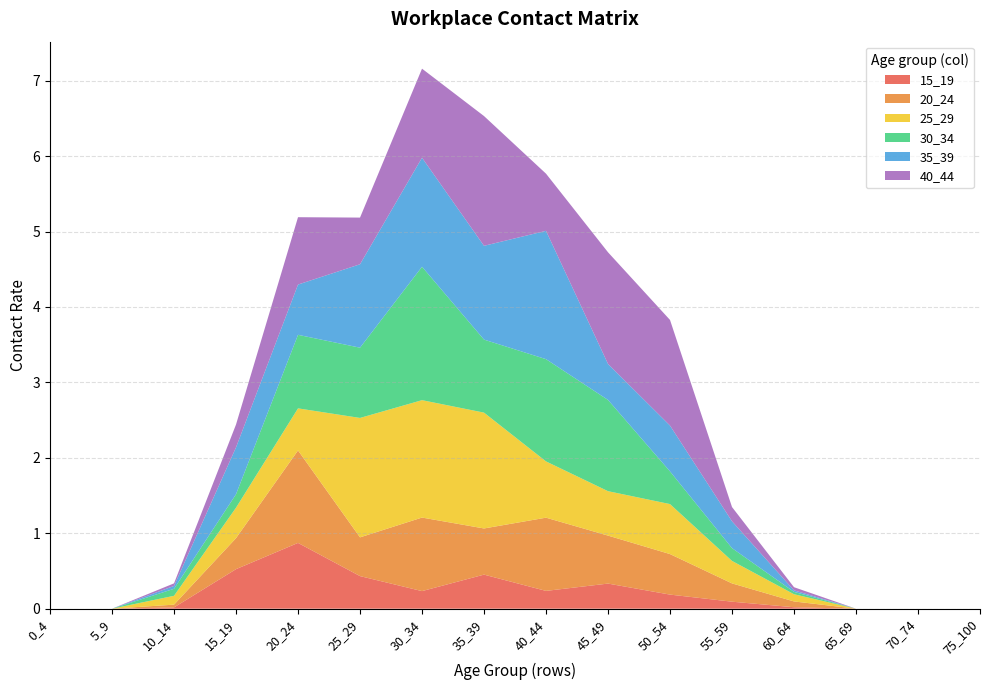

Reading right to left, list all the values displayed in this chart.

15_19: 75_100=0.0	70_74=0.0	65_69=0.0	60_64=0.0	55_59=0.1	50_54=0.2	45_49=0.3	40_44=0.2	35_39=0.5	30_34=0.2	25_29=0.4	20_24=0.9	15_19=0.5	10_14=0.0	5_9=0.0	0_4=0.0
20_24: 75_100=0.0	70_74=0.0	65_69=0.0	60_64=0.1	55_59=0.2	50_54=0.5	45_49=0.6	40_44=1.0	35_39=0.6	30_34=1.0	25_29=0.5	20_24=1.2	15_19=0.4	10_14=0.0	5_9=0.0	0_4=0.0
25_29: 75_100=0.0	70_74=0.0	65_69=0.0	60_64=0.1	55_59=0.3	50_54=0.7	45_49=0.6	40_44=0.7	35_39=1.5	30_34=1.6	25_29=1.6	20_24=0.6	15_19=0.4	10_14=0.1	5_9=0.0	0_4=0.0
30_34: 75_100=0.0	70_74=0.0	65_69=0.0	60_64=0.0	55_59=0.2	50_54=0.4	45_49=1.2	40_44=1.4	35_39=1.0	30_34=1.8	25_29=0.9	20_24=1.0	15_19=0.2	10_14=0.1	5_9=0.0	0_4=0.0
35_39: 75_100=0.0	70_74=0.0	65_69=0.0	60_64=0.0	55_59=0.4	50_54=0.6	45_49=0.5	40_44=1.7	35_39=1.2	30_34=1.4	25_29=1.1	20_24=0.7	15_19=0.6	10_14=0.0	5_9=0.0	0_4=0.0
40_44: 75_100=0.0	70_74=0.0	65_69=0.0	60_64=0.0	55_59=0.2	50_54=1.4	45_49=1.5	40_44=0.8	35_39=1.7	30_34=1.2	25_29=0.6	20_24=0.9	15_19=0.3	10_14=0.0	5_9=0.0	0_4=0.0